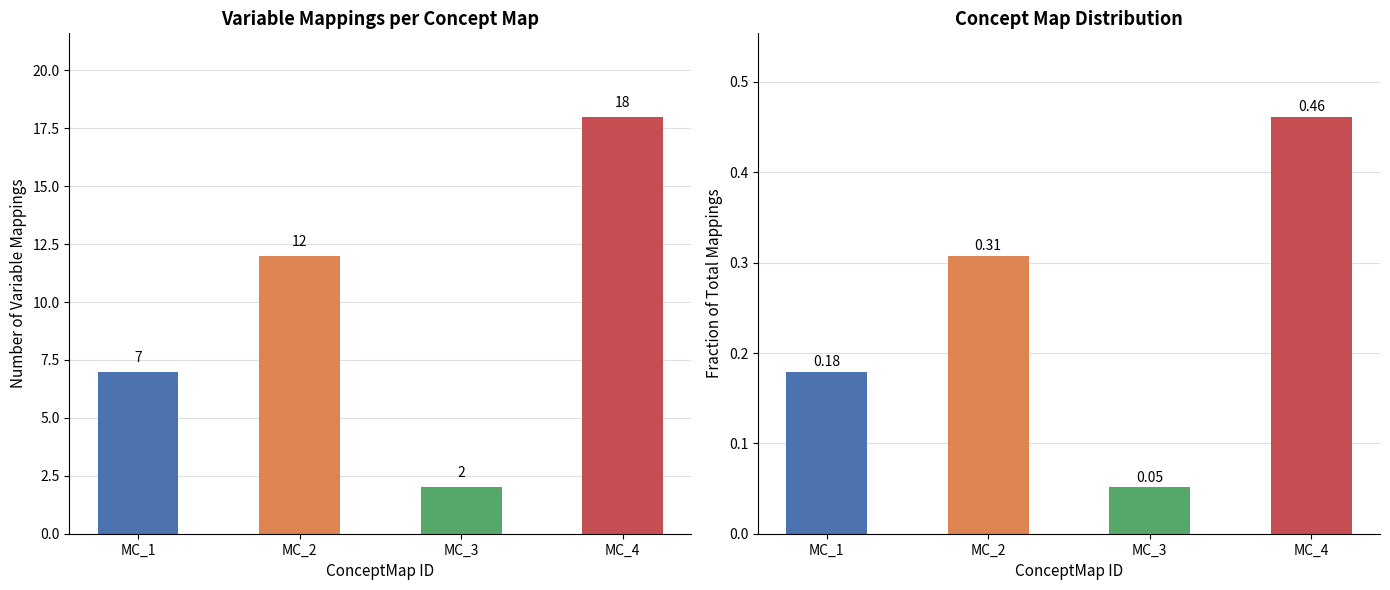

Reading right to left, transcribe all the data shown in this chart.

VarMap count: MC_4=18.0	MC_3=2.0	MC_2=12.0	MC_1=7.0
Fraction of mappings: MC_4=0.5	MC_3=0.1	MC_2=0.3	MC_1=0.2